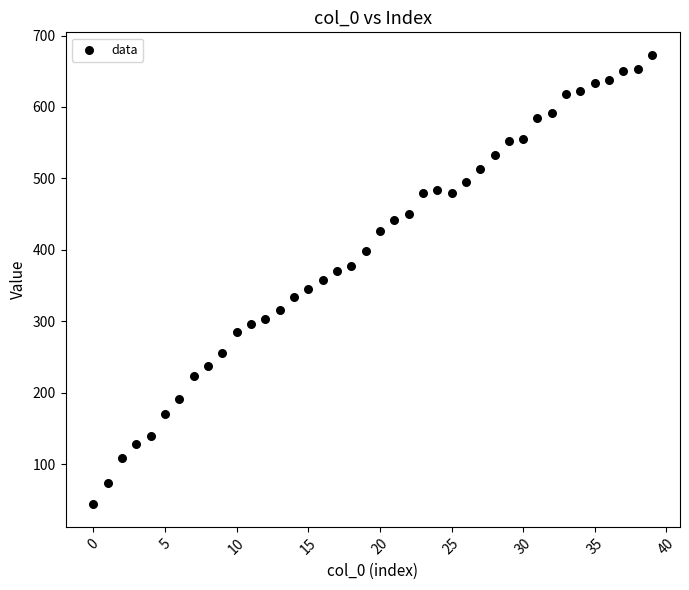

What is the range of Y values (max minus min)?

629